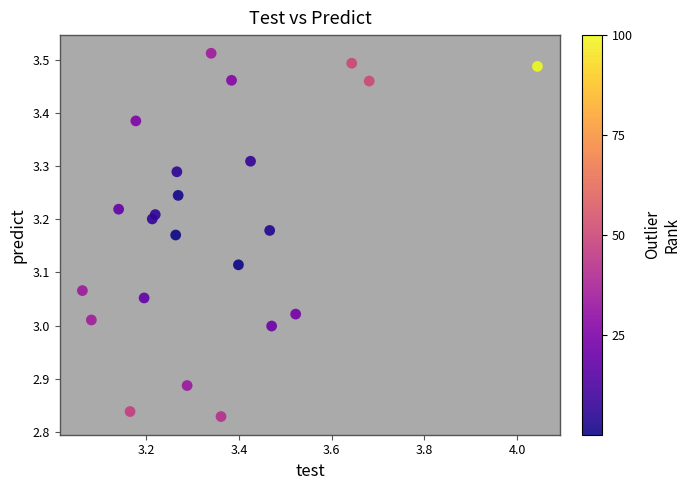

What is the range of X values (max minus min)?

1.0